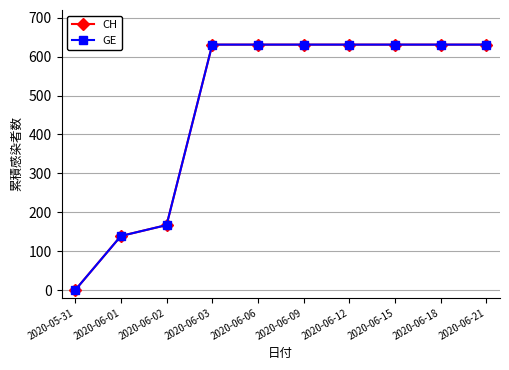

Is this an area chart (filled region under the line)?

No